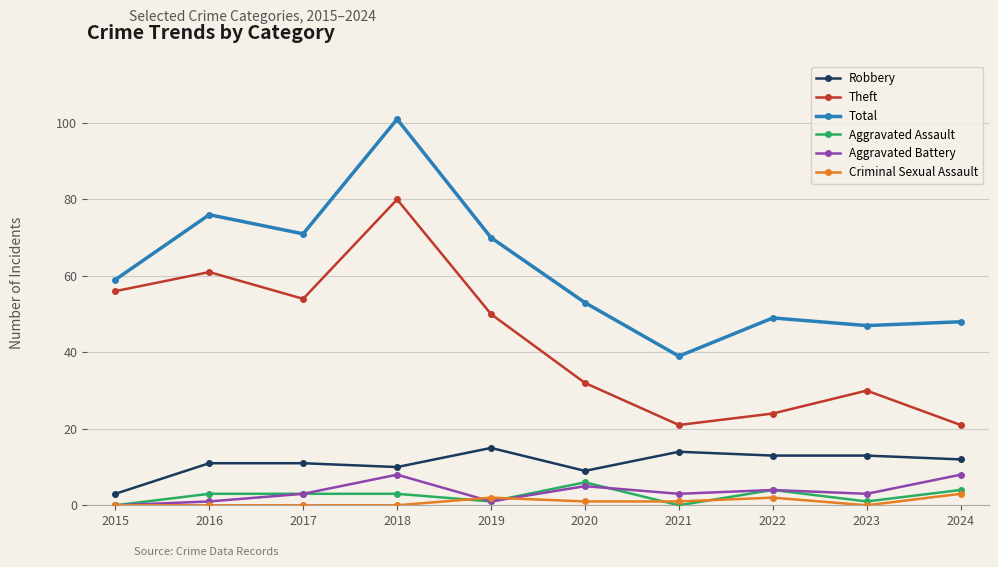

Which series changed the most between 2016 and 2017?

Theft